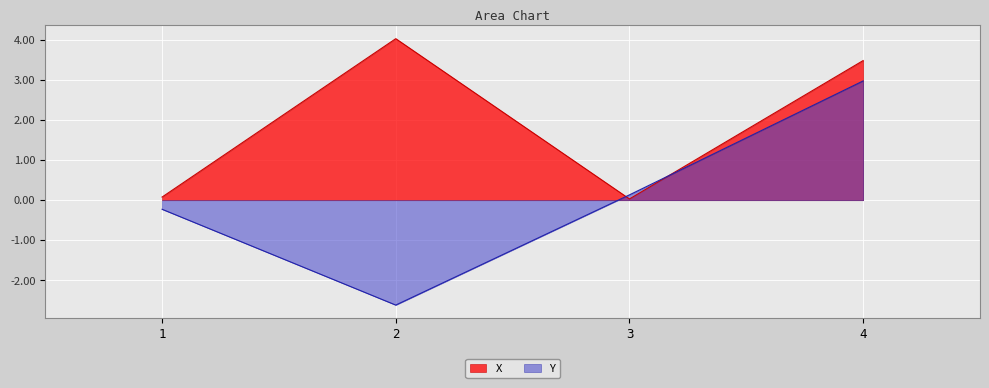

Reading left to right, what are all the values shown in this chart?

X: 1=0.1	2=4.0	3=0.0	4=3.5
Y: 1=-0.2	2=-2.6	3=0.1	4=3.0